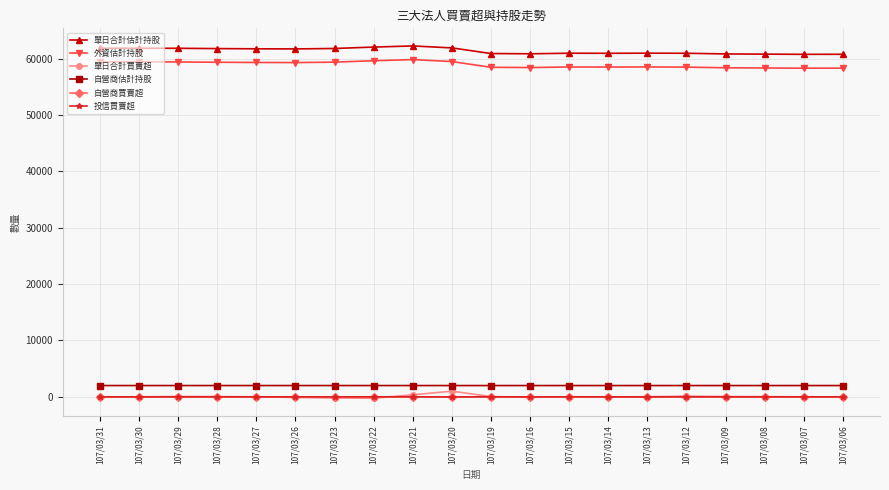

What are all the series names shown in the legend?

單日合計估計持股, 外資估計持股, 單日合計買賣超, 自營商估計持股, 自營商買賣超, 投信買賣超